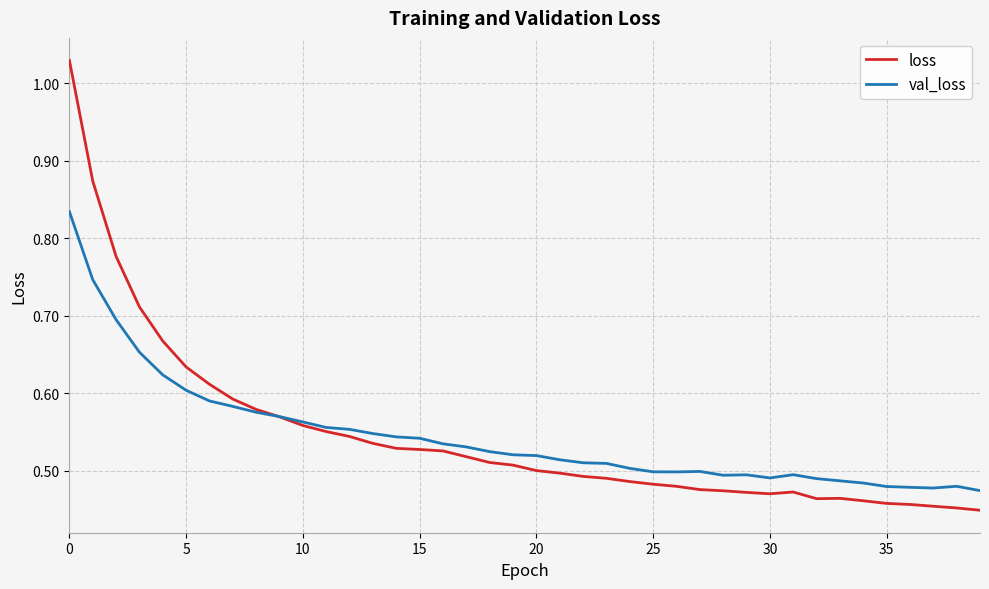

Which series has the widest spread of values?

loss